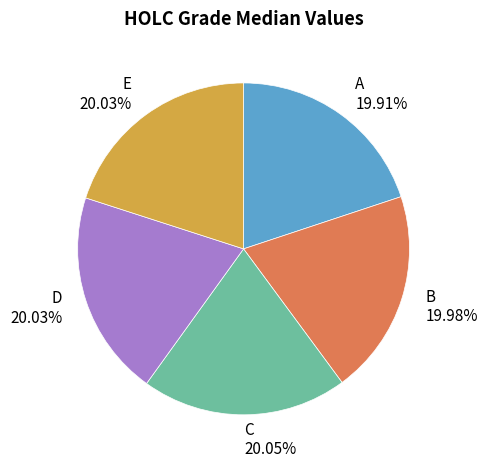

What is the ratio of the value at A 19.91% to the value at B 19.98%?

1.0